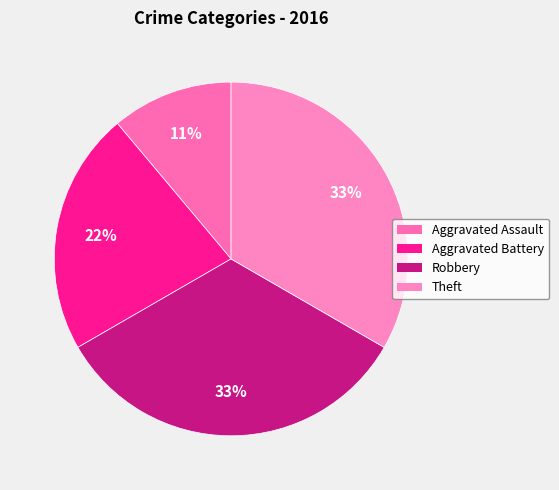

How many segments does this pie chart have?

4